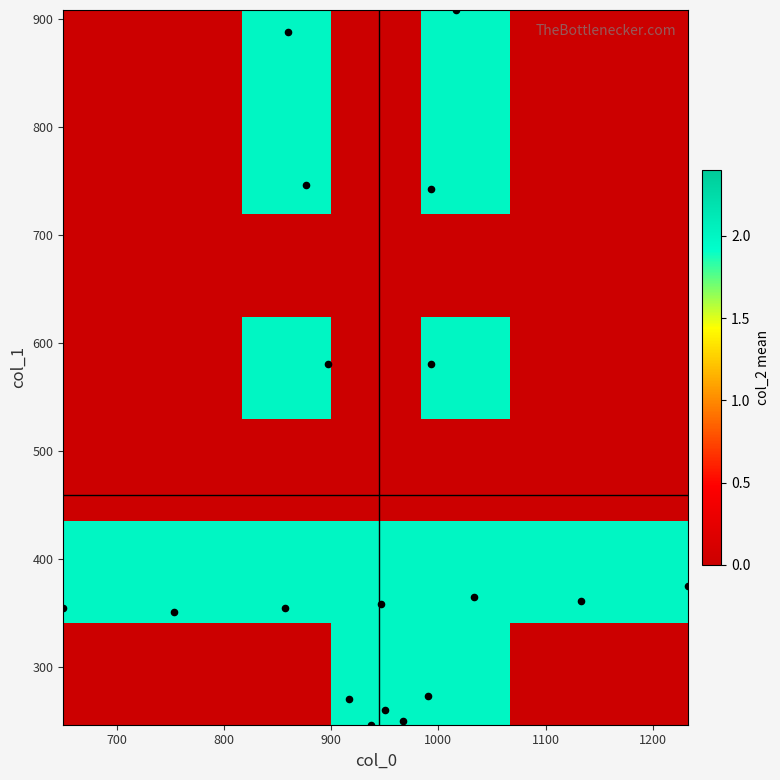

Reading left to right, what are all the values shown in this chart?

col_0: col_0=950.0	col_1=946.7	col_2=856.7	3=753.3	4=650.0	5=1033.3	6=1133.3	7=1233.3	8=896.7	9=876.7	10=860.0	11=993.3	12=993.3	13=1016.7	14=936.7	15=966.7	16=916.7	17=990.0
col_1: col_0=259.9	col_1=357.8	col_2=354.4	3=351.0	4=354.4	5=364.5	6=361.1	7=374.6	8=580.5	9=745.9	10=887.6	11=580.5	12=742.5	13=907.9	14=246.4	15=249.8	16=270.0	17=273.4
col_2: col_0=2.0	col_1=2.0	col_2=2.0	3=2.0	4=2.0	5=2.0	6=2.0	7=2.0	8=2.0	9=2.0	10=2.0	11=2.0	12=2.0	13=2.0	14=2.0	15=2.0	16=2.0	17=2.0